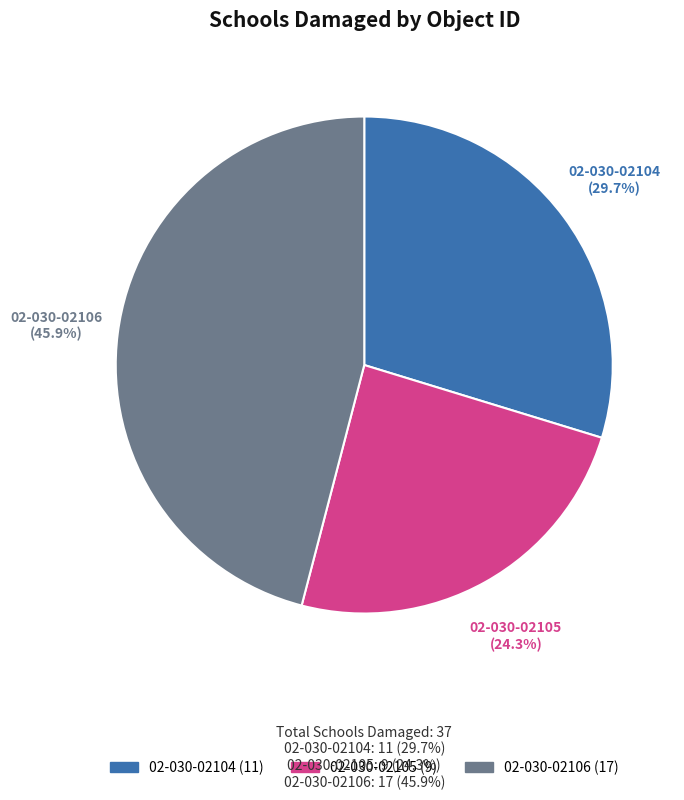

How many slices are in this pie chart?

3